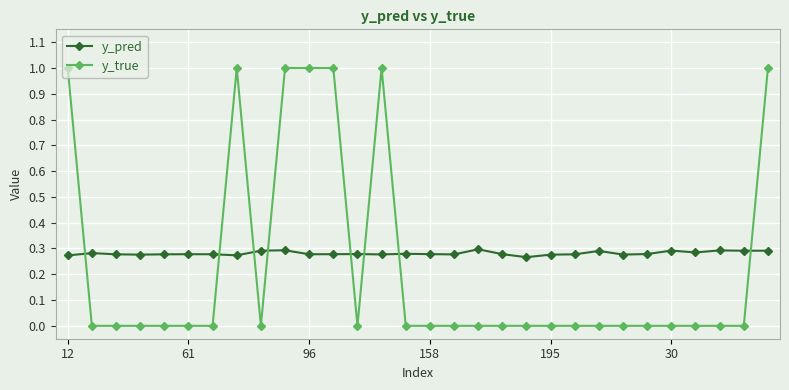

Which series has the largest range (max minus min)?

y_true